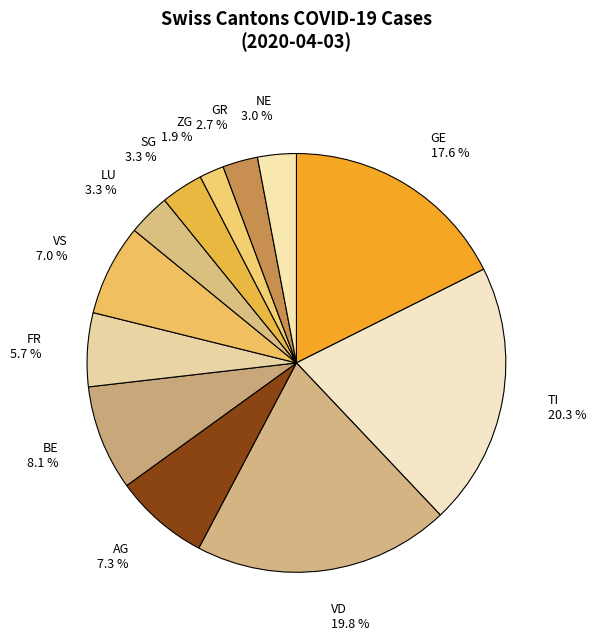

Is there any slice that represents more than half of the pie?

No